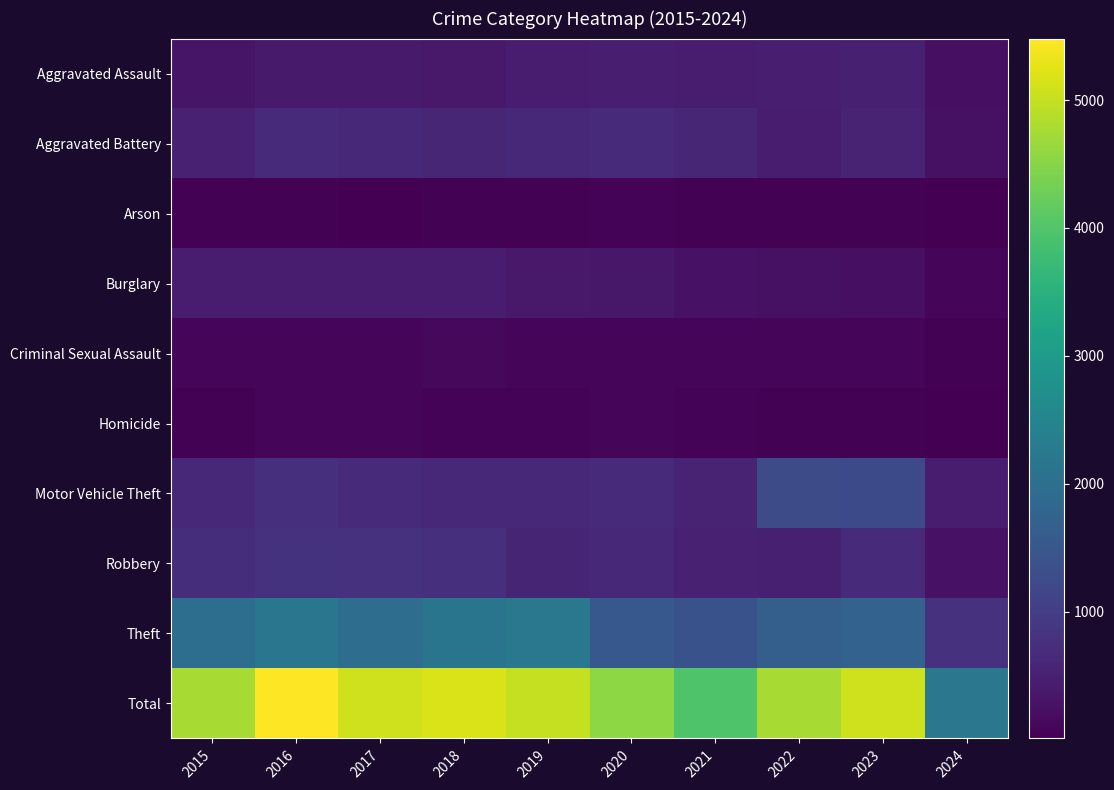

What is the minimum value shown in the chart?

9